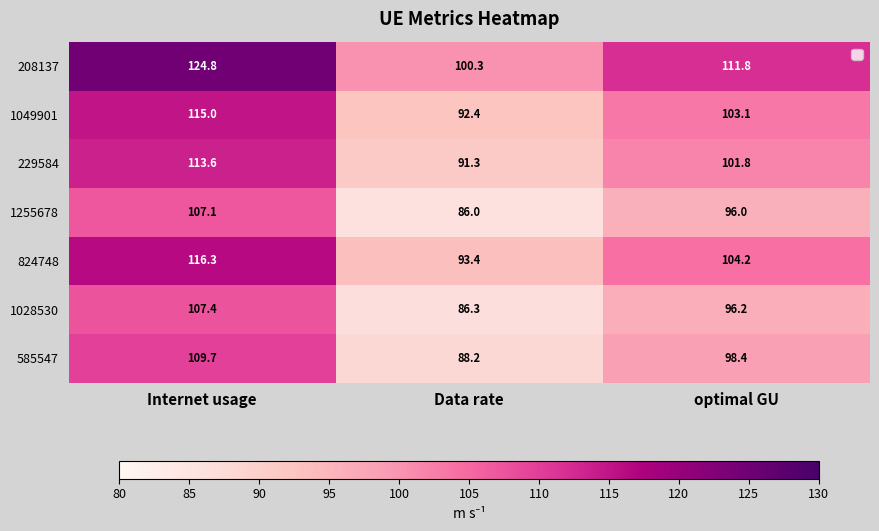

Reading right to left, list all the values displayed in this chart.

208137: 111.8	100.3	124.8
1049901: 103.1	92.4	115.0
229584: 101.8	91.3	113.6
1255678: 96.0	86.0	107.1
824748: 104.2	93.4	116.3
1028530: 96.2	86.3	107.4
585547: 98.4	88.2	109.7